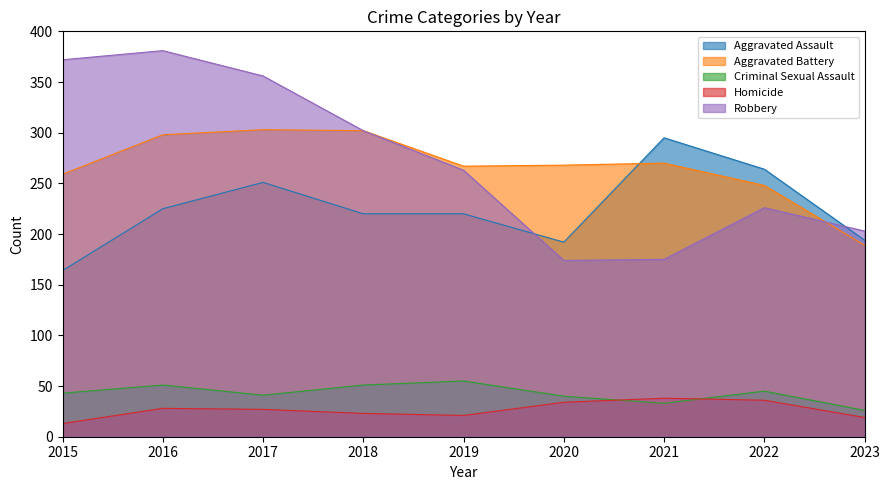

How many series are shown in this chart?

5